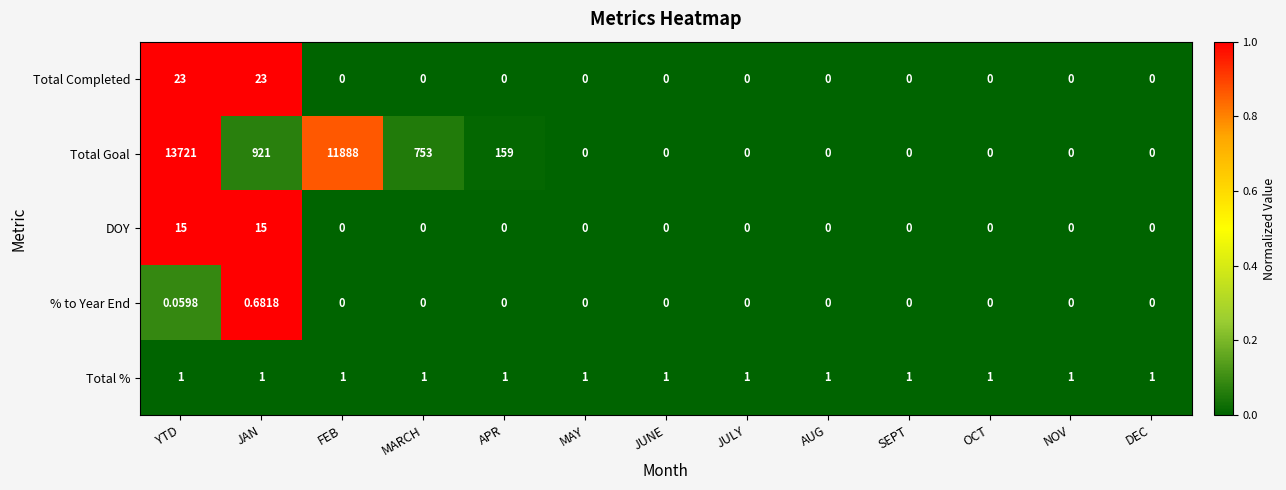

At which category does the chart reach its peak across all series?

YTD